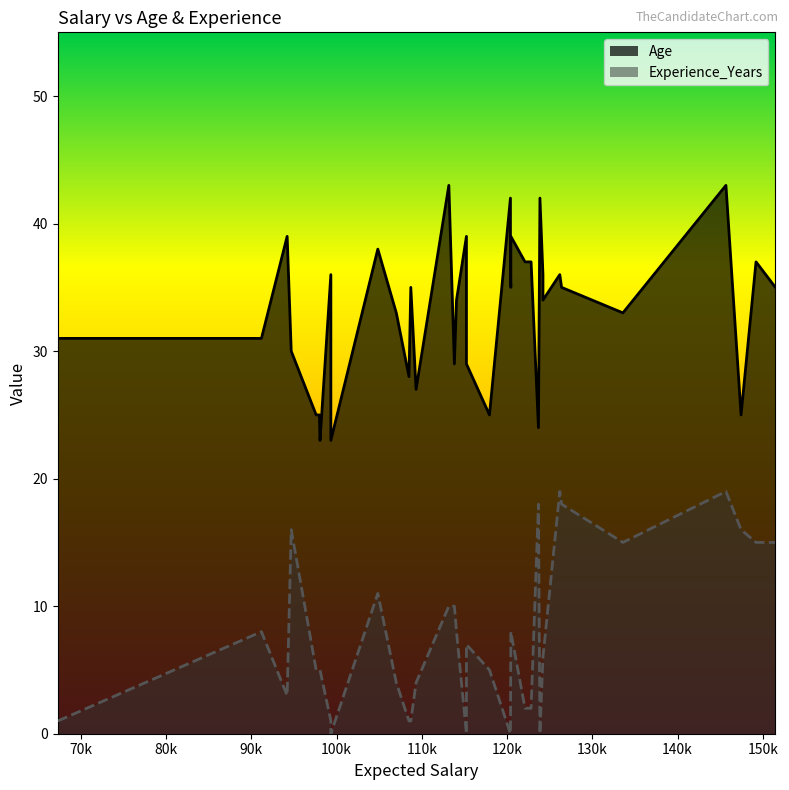

What is the spread (max minus min) of values at 109327?

23